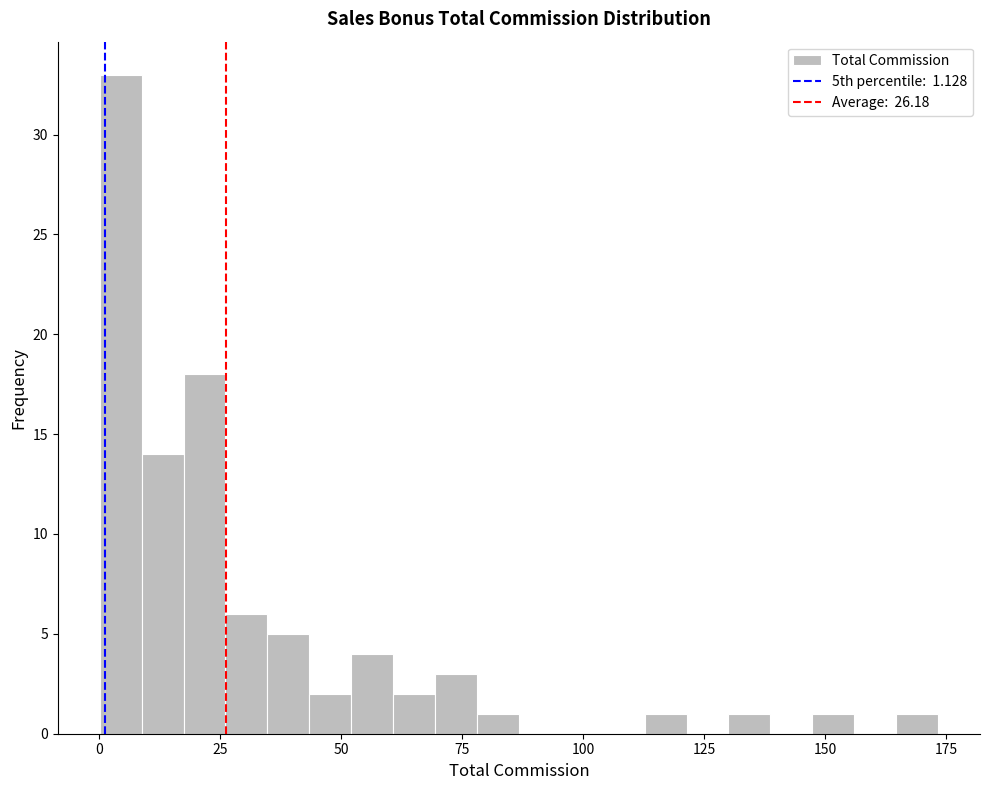

Read against the x-axis, roughly where is the centre of the tallest bar?

5